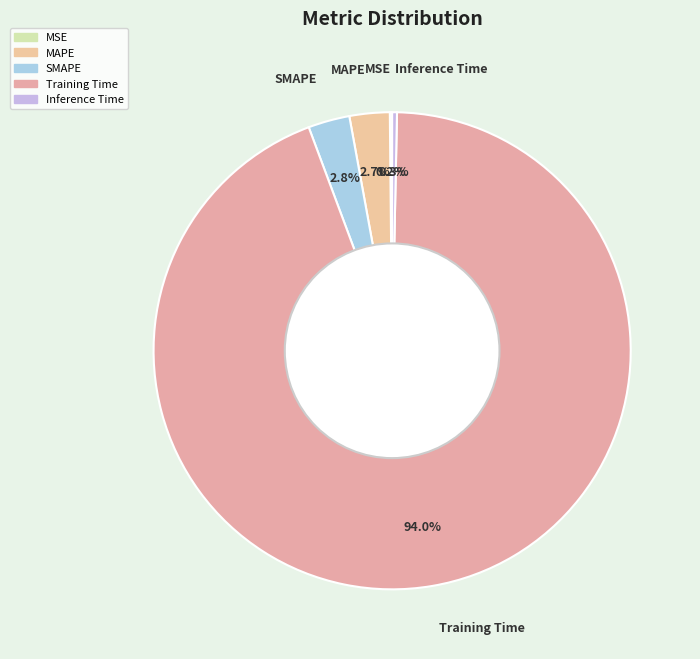

To the nearest percent, what is the difference between the largest and smallest slice percentages?

94%